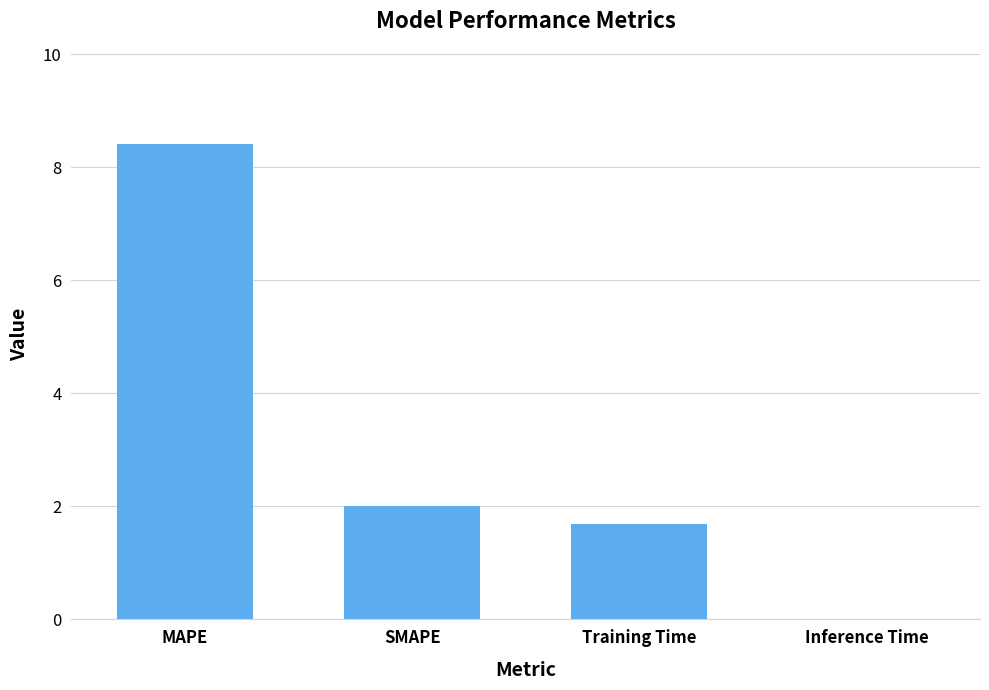

Are the bars horizontal?

No